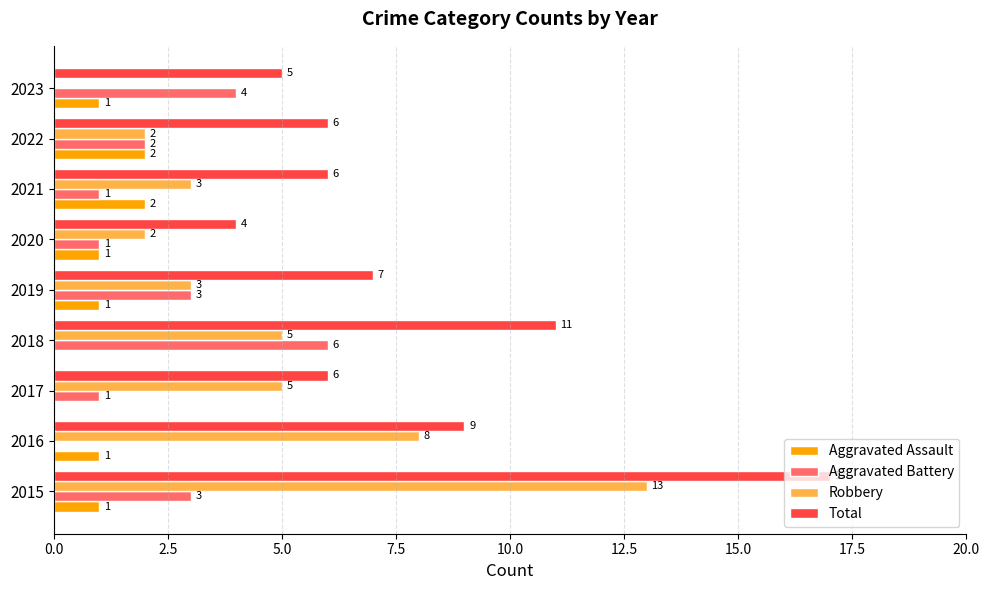

Which category has the highest value in the Total series?

2015